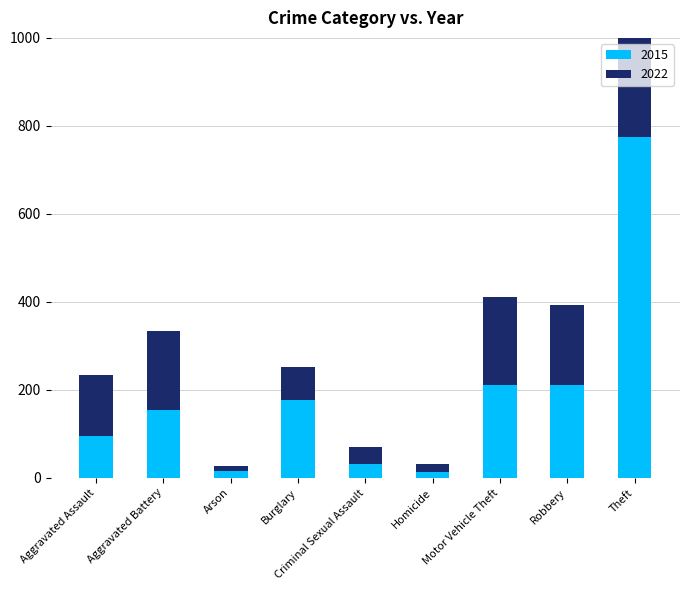

List the labels in order of 2022 value, largest first.

Theft, Motor Vehicle Theft, Robbery, Aggravated Battery, Aggravated Assault, Burglary, Criminal Sexual Assault, Homicide, Arson